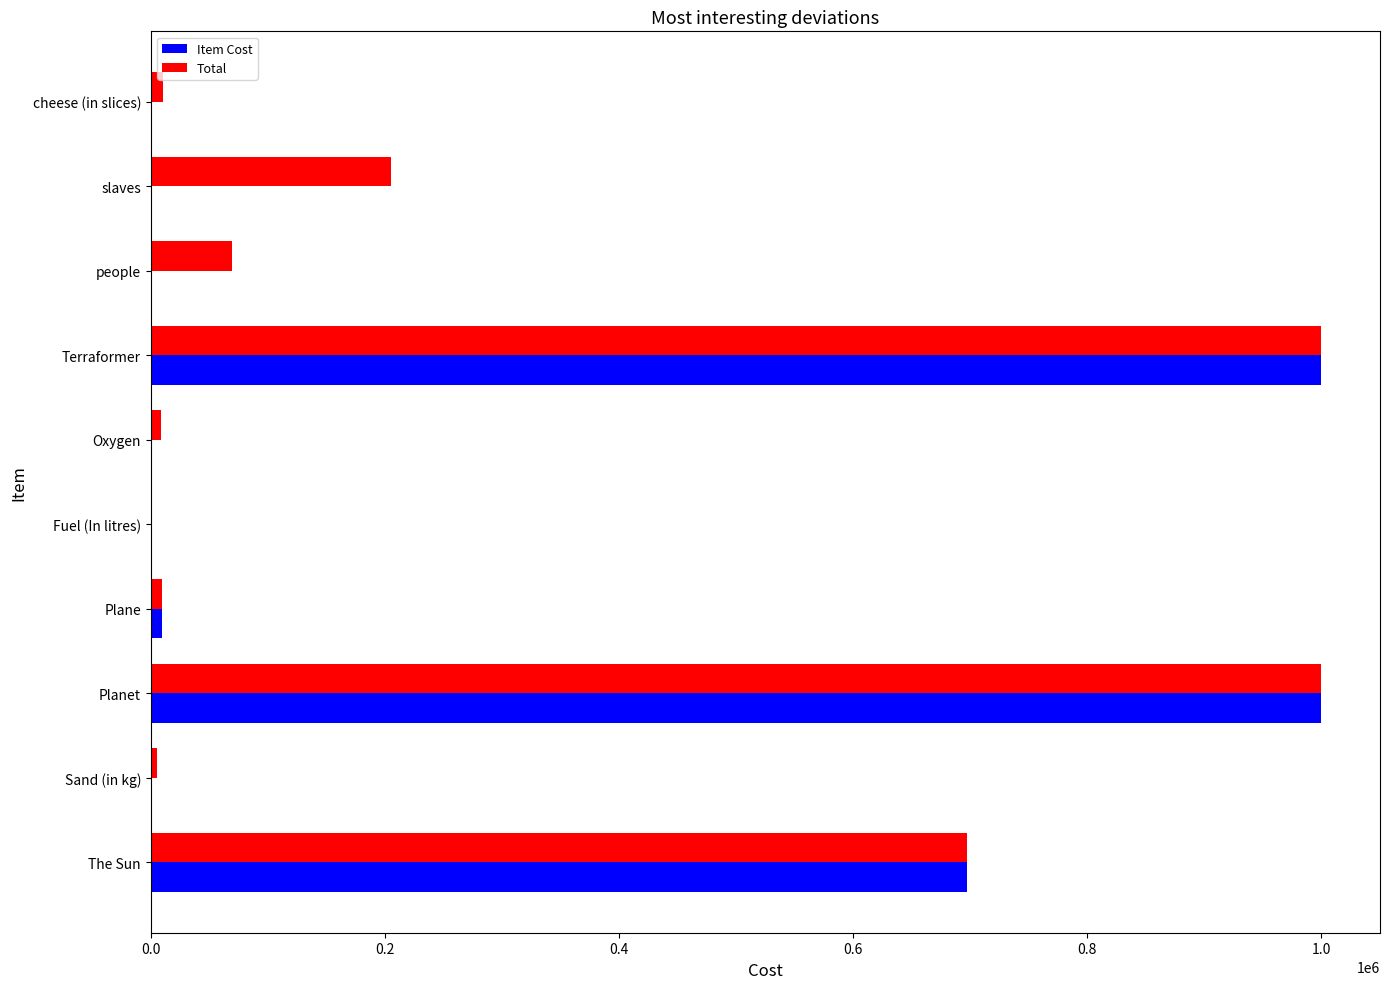

Which series has the largest total across all categories?

Total